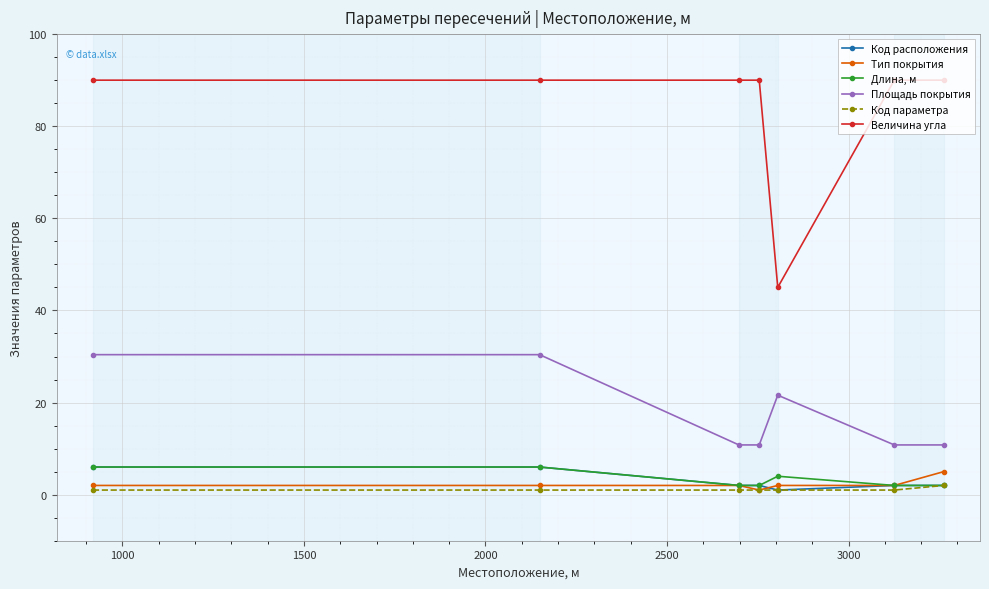

True or false: Код параметра and Величина угла intersect in this chart.

False